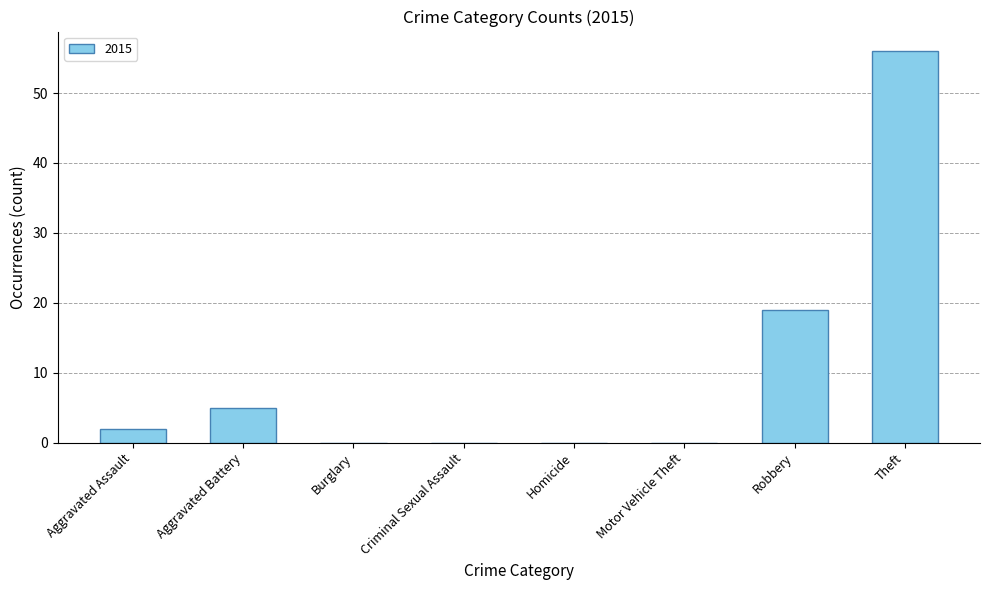

Reading left to right, transcribe all the data shown in this chart.

Aggravated Assault=2	Aggravated Battery=5	Burglary=0	Criminal Sexual Assault=0	Homicide=0	Motor Vehicle Theft=0	Robbery=19	Theft=56